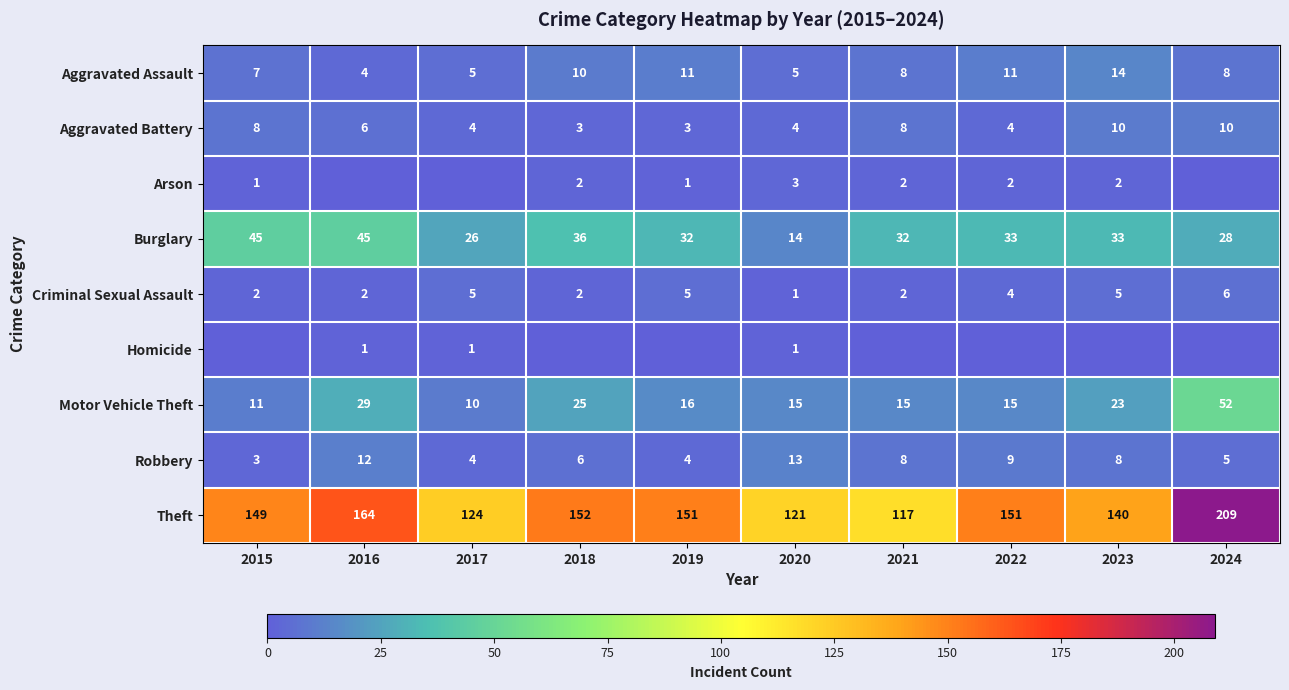

Where does the Aggravated Assault series first go above 8?

2018